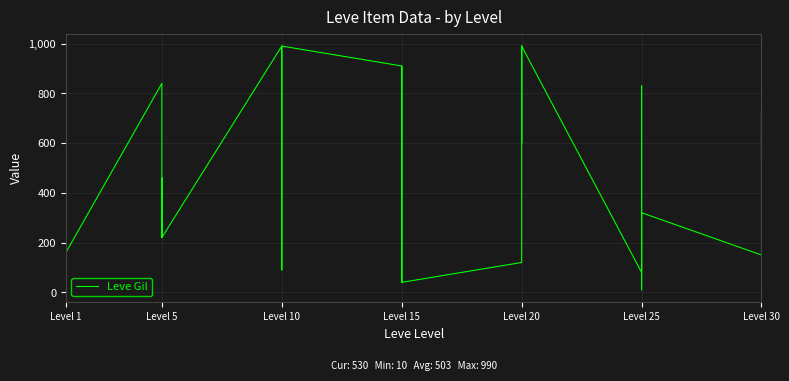

What is the smallest value displayed?

10